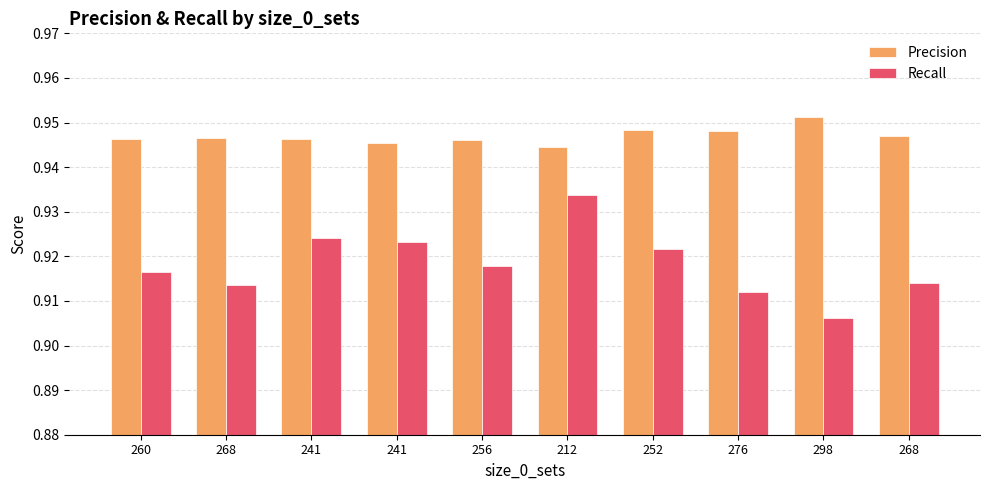

What are all the series names shown in the legend?

Precision, Recall